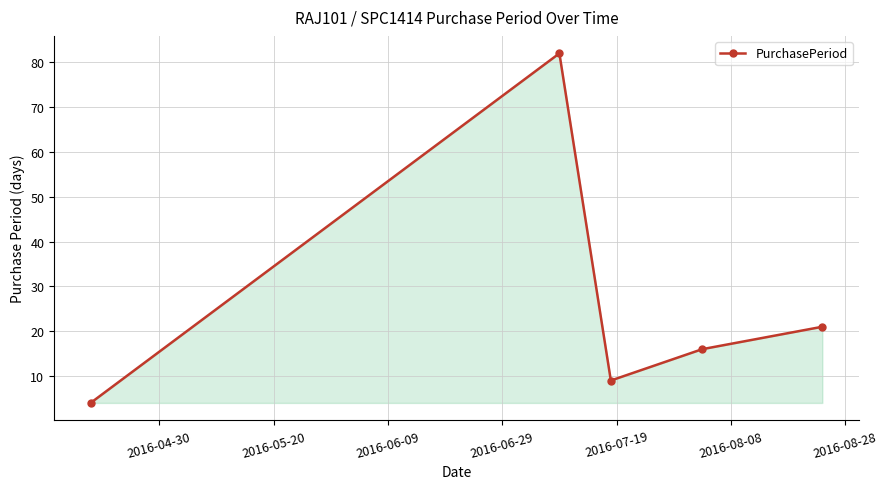

What is the smallest value displayed?

4